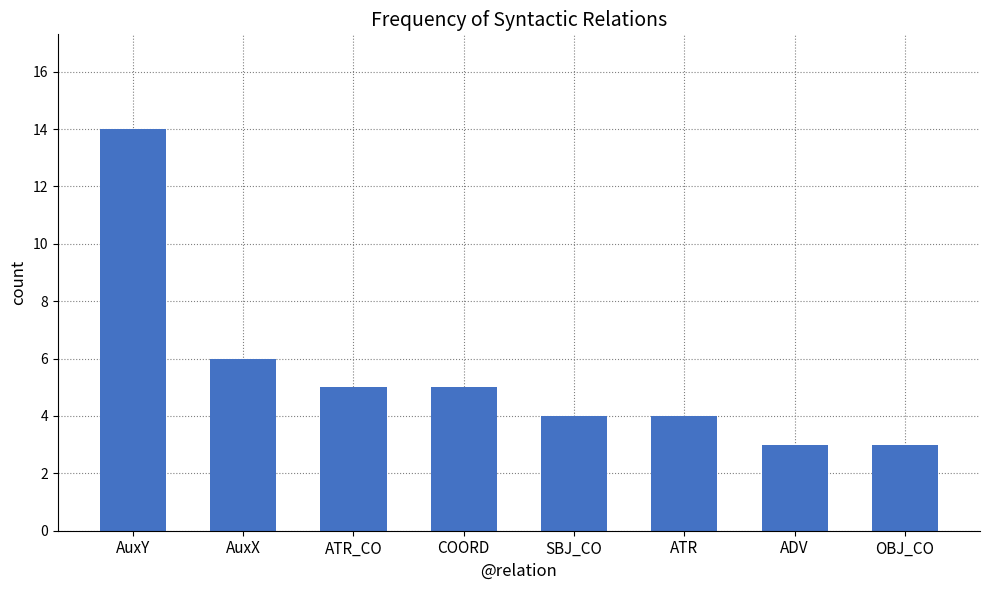

What is the label of the 8th bar from the right?

AuxY